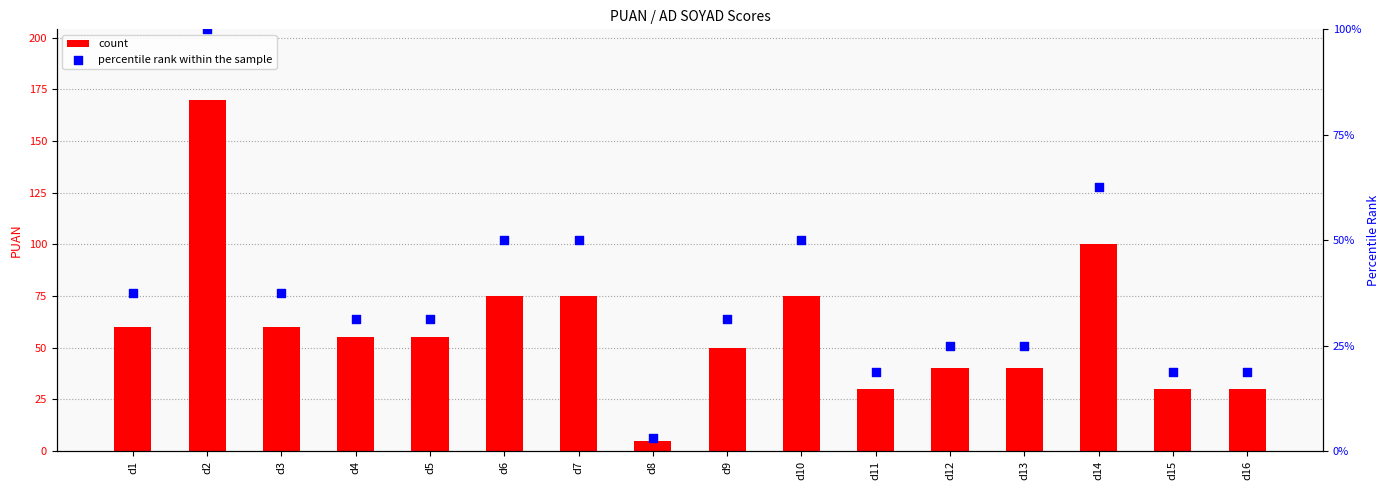

Is the value of count at d14 greater than the value of percentile rank within the sample at d4?

Yes